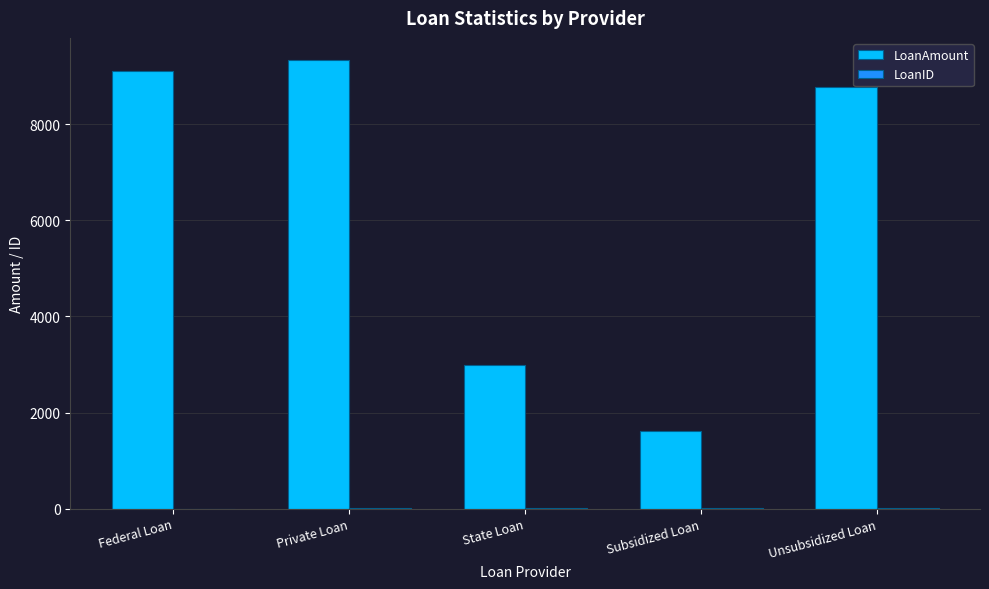

Which series changed the most between Private Loan and Subsidized Loan?

LoanAmount